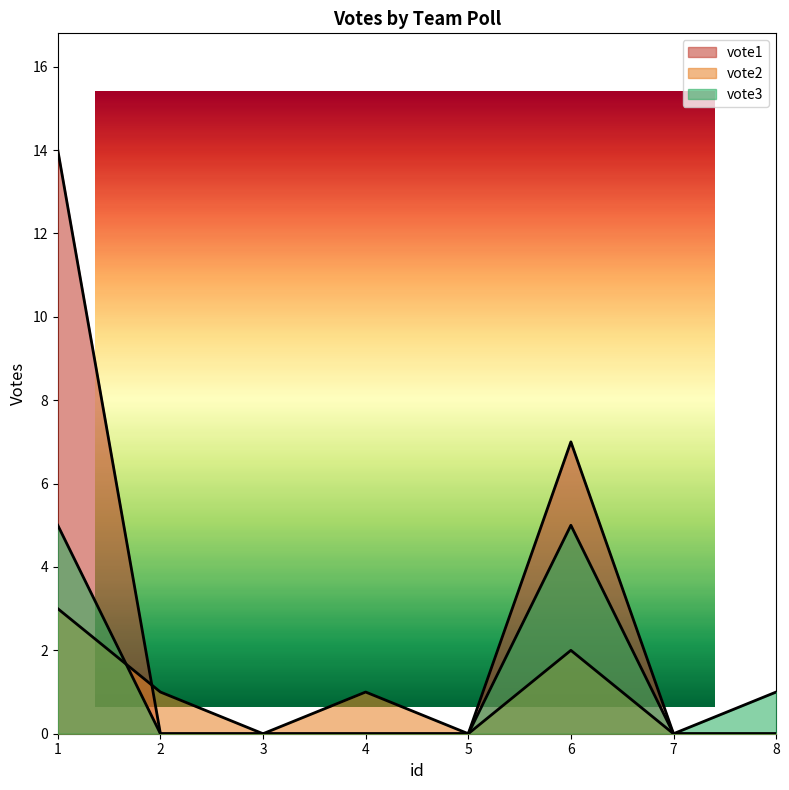

Reading right to left, transcribe all the data shown in this chart.

vote1: 0	0	7	0	0	0	0	14
vote2: 0	0	2	0	1	0	1	3
vote3: 1	0	5	0	0	0	0	5